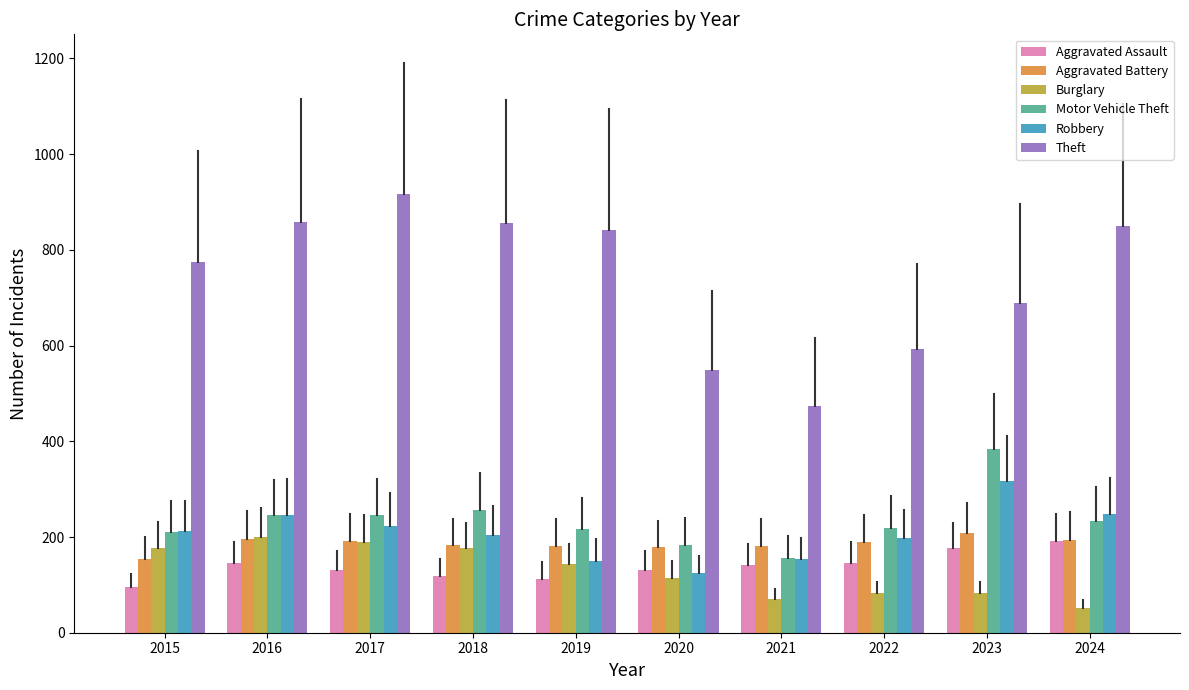

What is the spread (max minus min) of values at 2021?

403